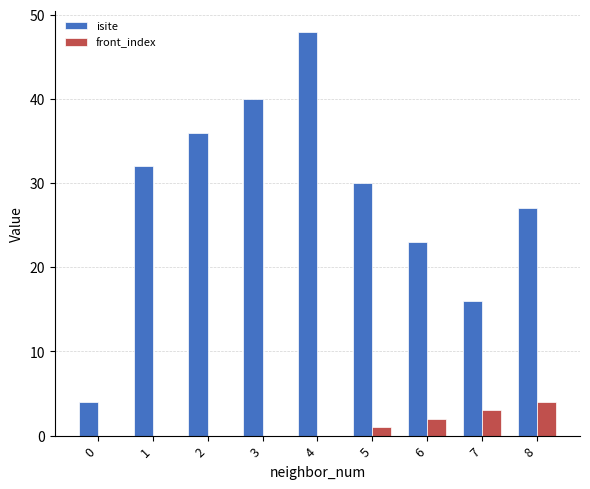

What is the sum of all isite values?

256